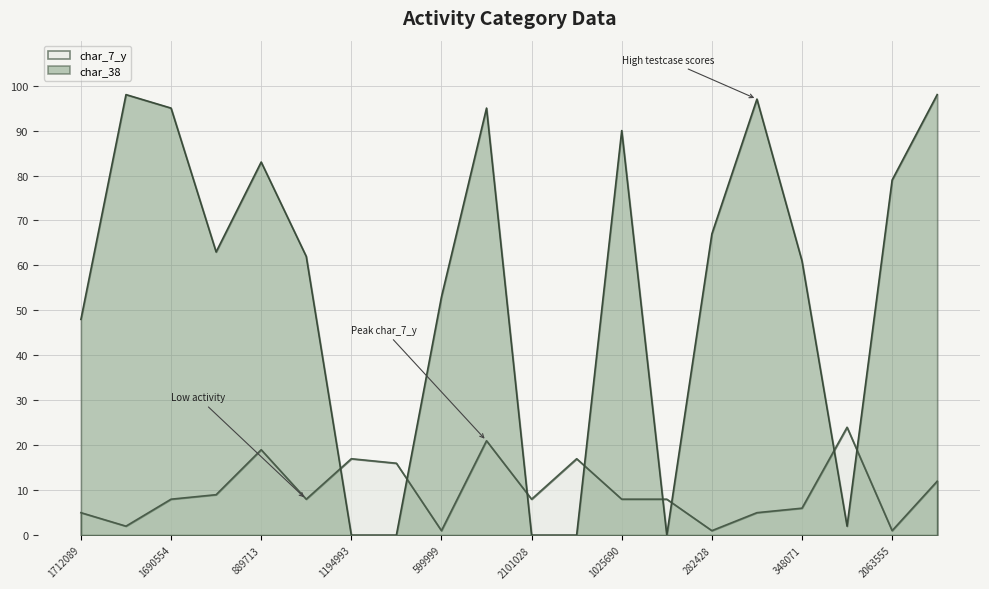

What is the difference between the maximum and second lowest values in the char_7_y series?

23